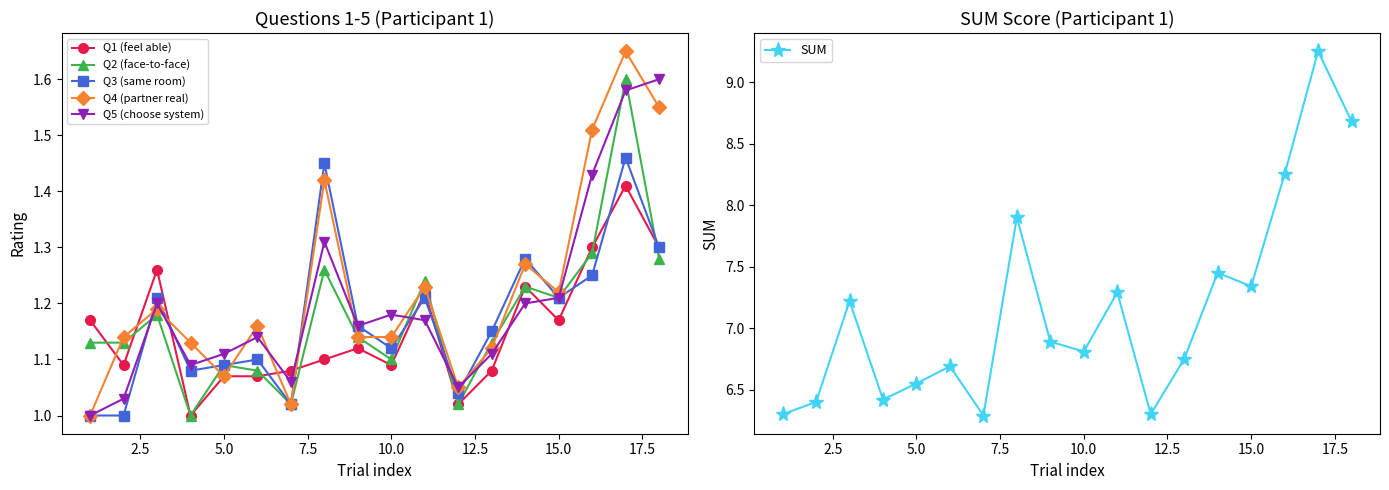

True or false: Q4 (partner real) has more than 0 points higher than both neighbors.

True